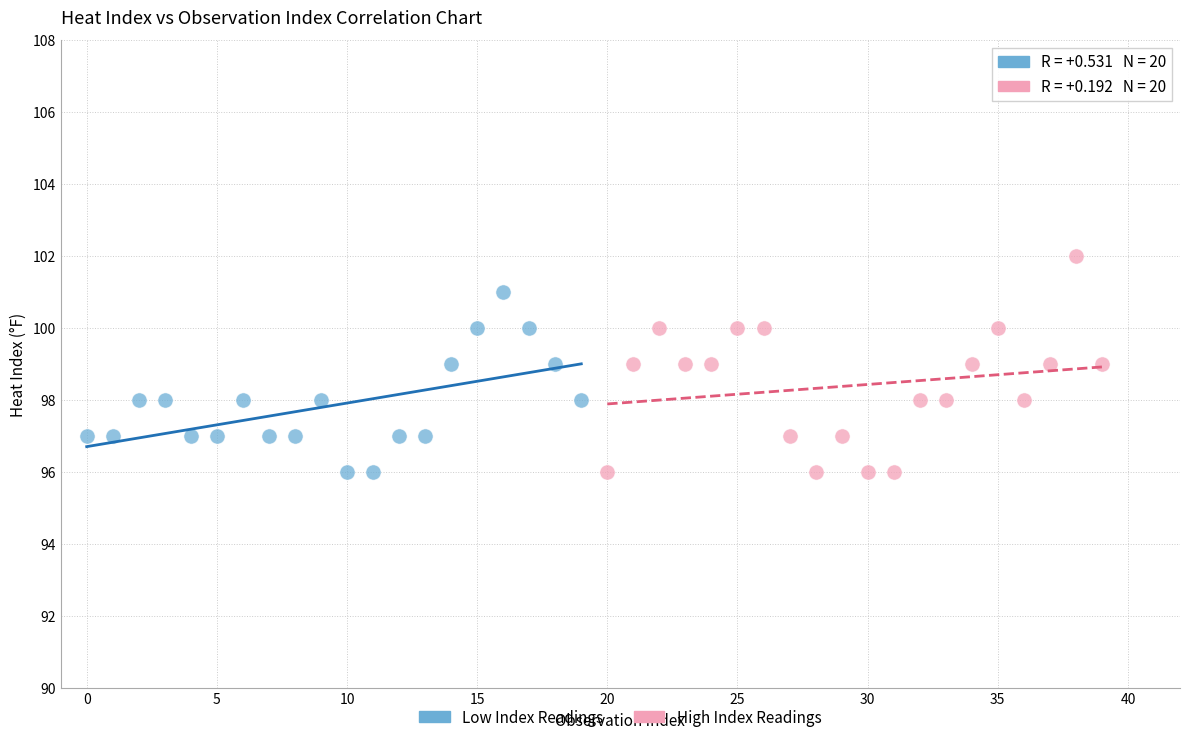

Which series has the largest Y range (max minus min)?

High Index Readings